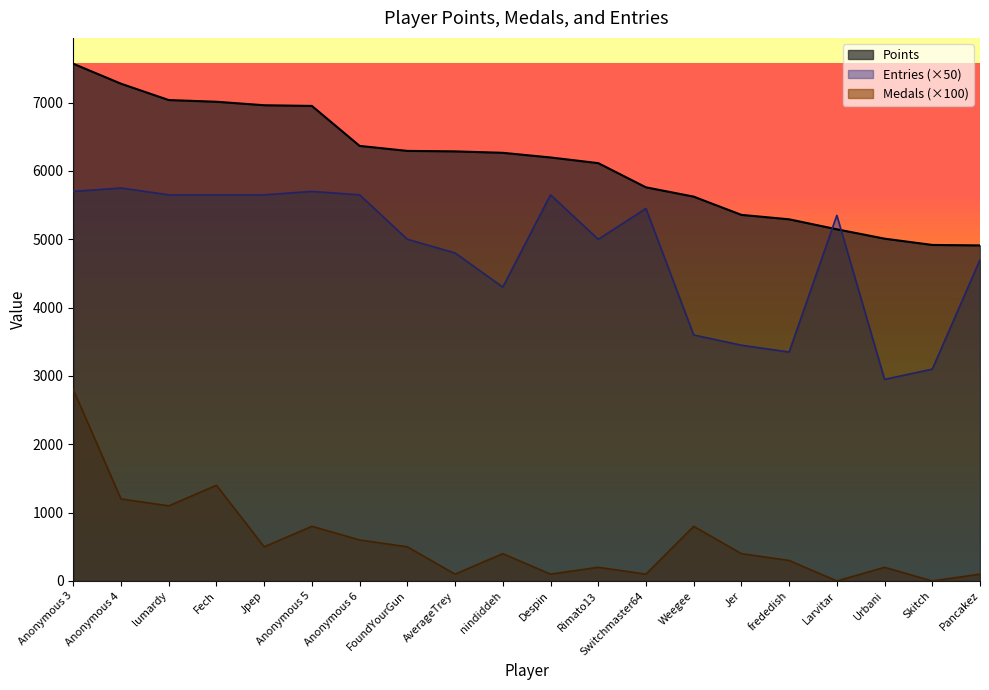

The value of Medals at Switchmaster64 is 67. True or false?

False